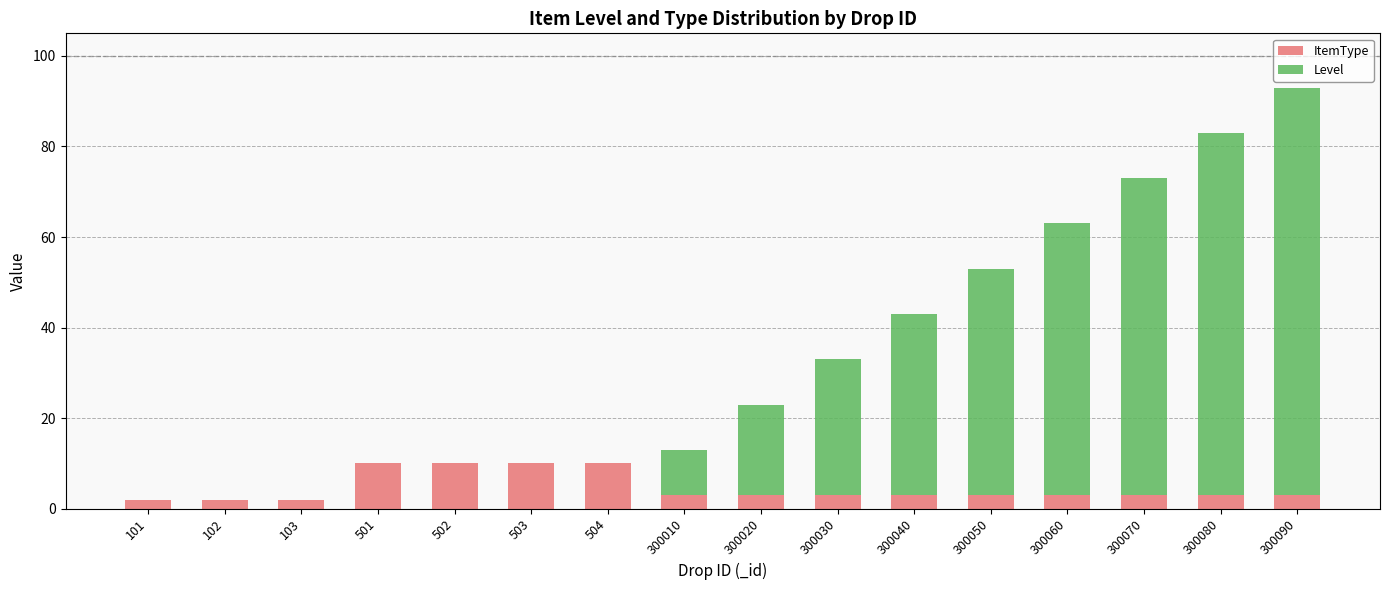

What is the approximate value of ItemType at 300080?

3